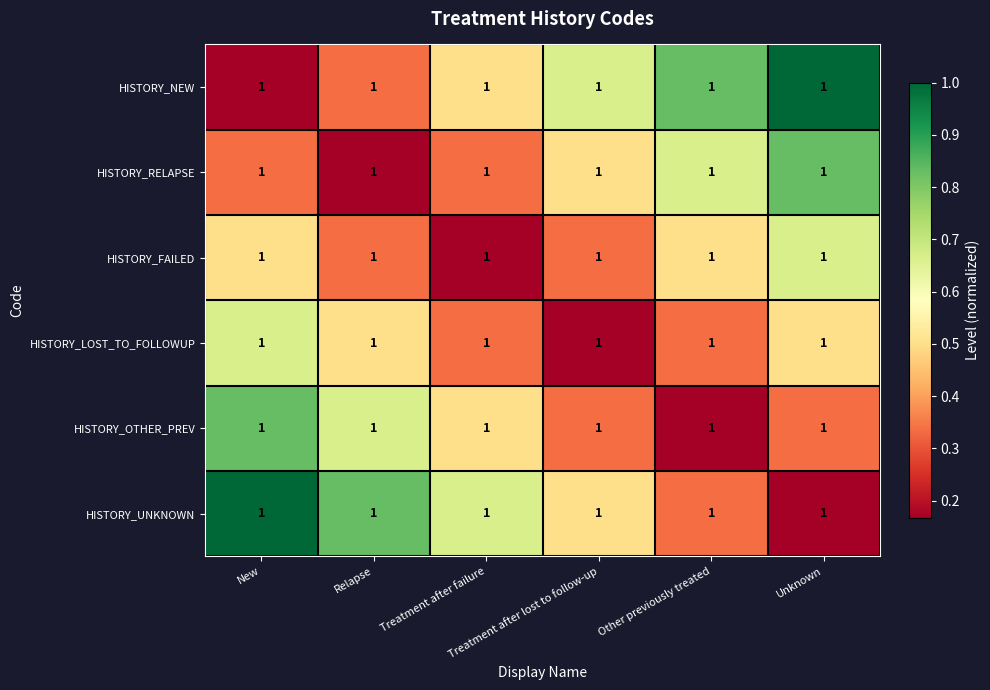

At how many categories does at least one series exceed 0?

6